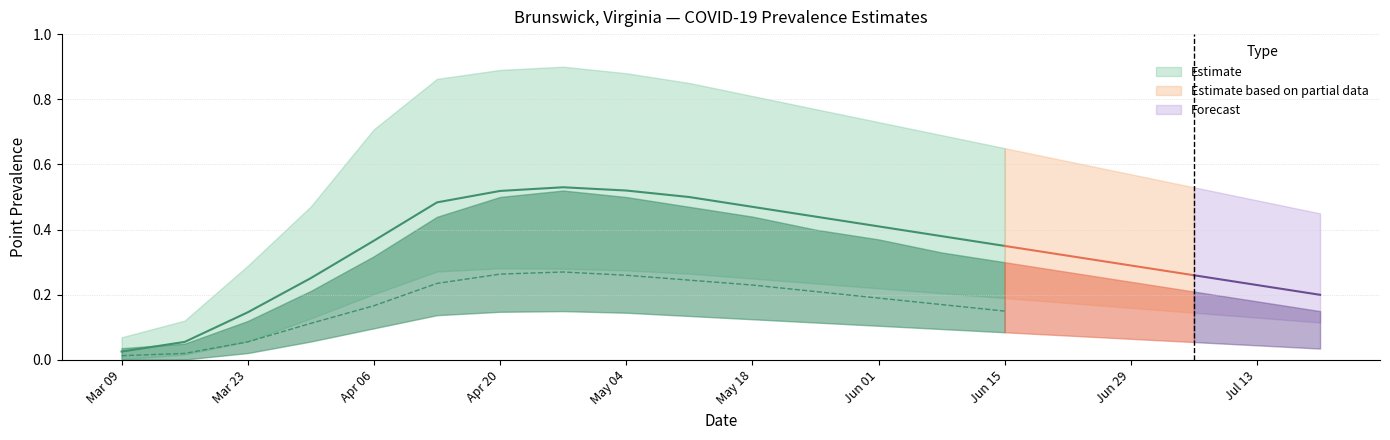

At which label does pointprevalence_025 reach its minimum?

2020-03-09